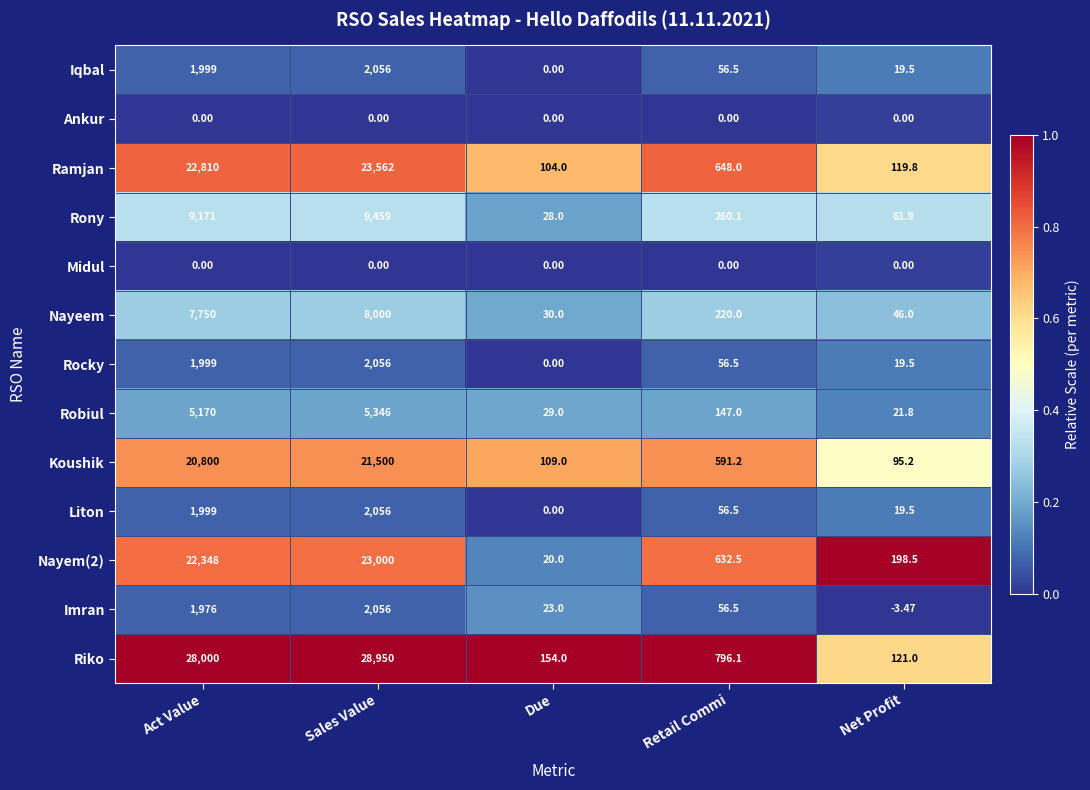

What is the maximum value shown in the chart?

28950.0